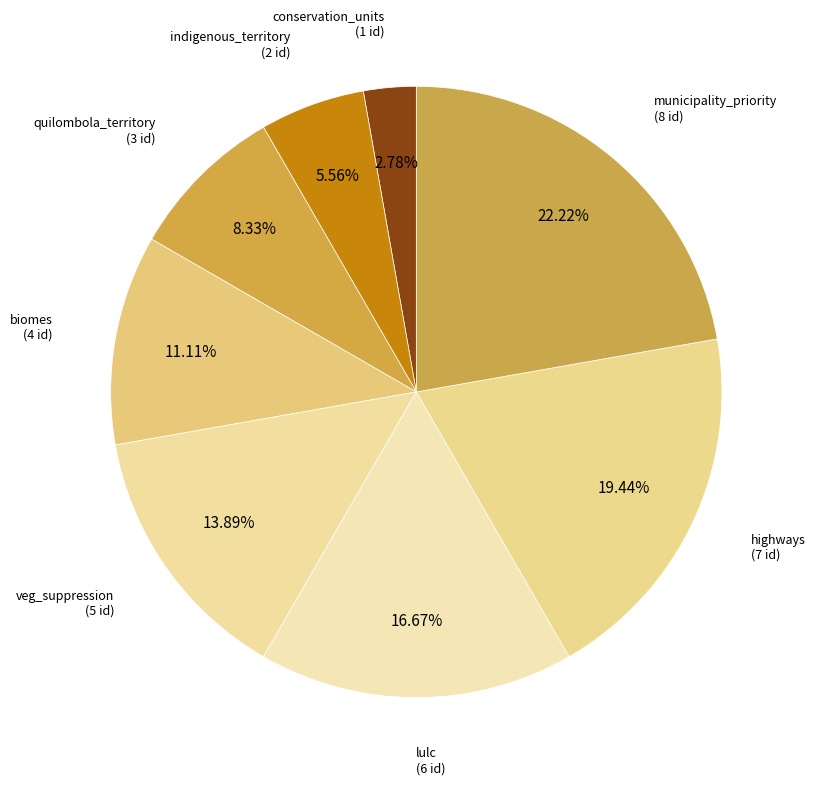

Count the number of slices in the pie.

8